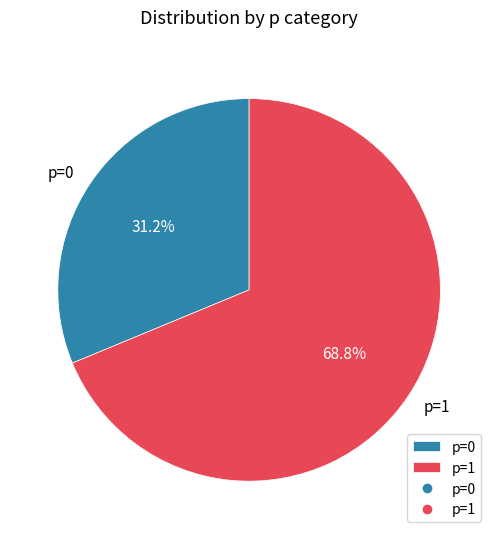

The p=1 slice represents 87% of the pie. True or false?

False